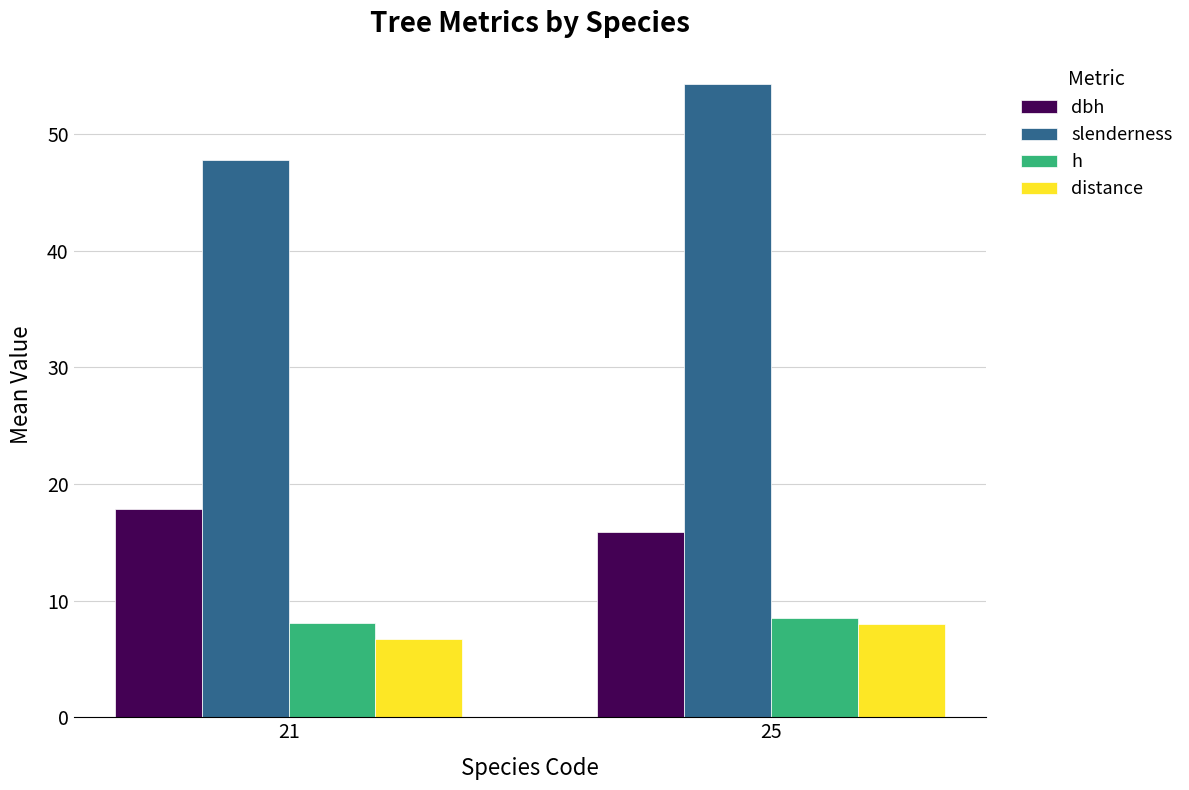

What is the value of the dbh bar at the 2nd from the left?

15.9